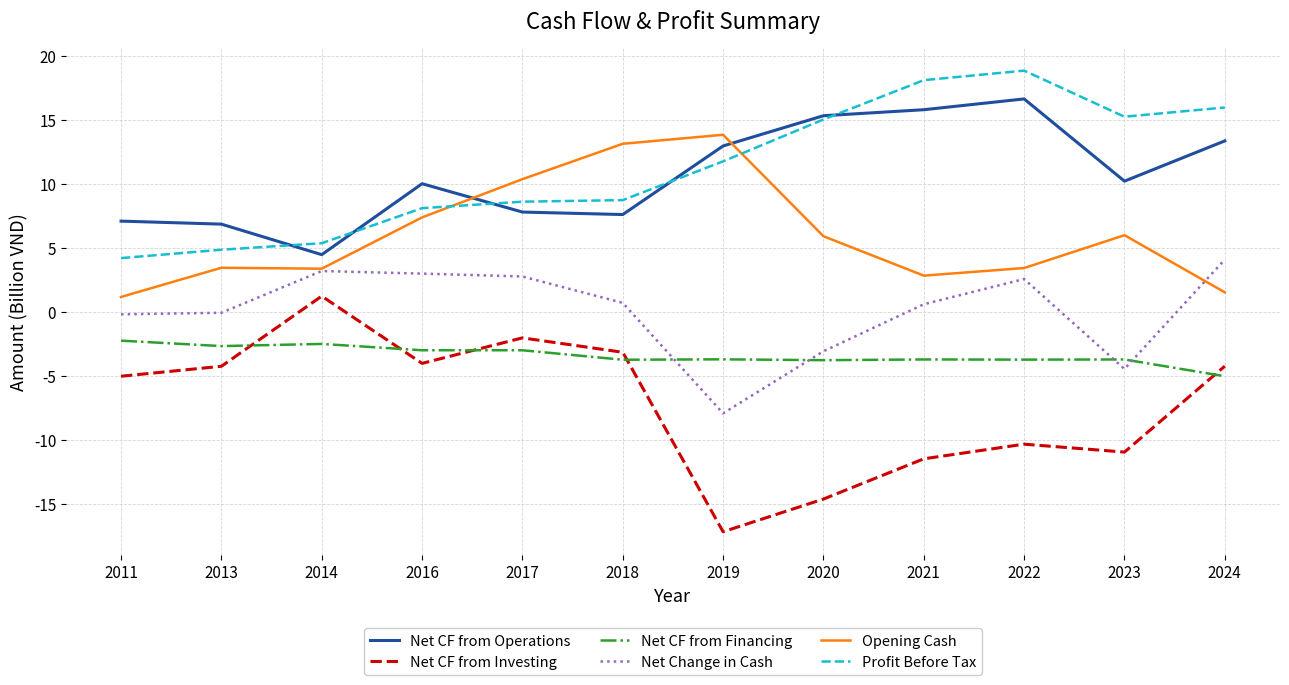

Which category has the lowest value in the Net Change in Cash series?

2019